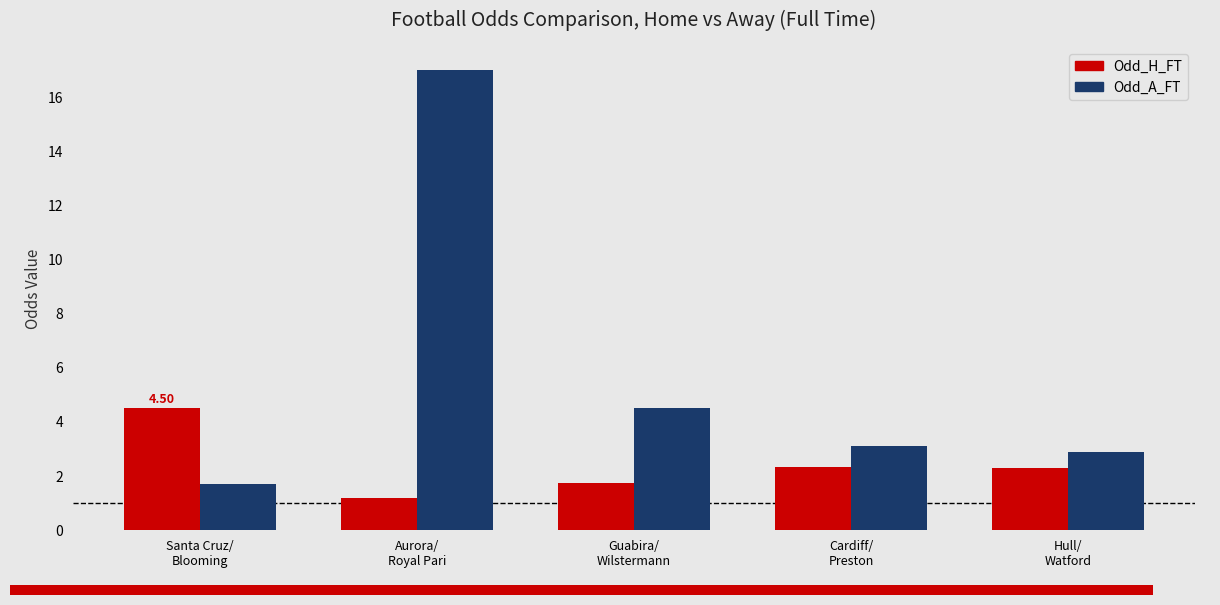

At which category does the chart reach its minimum across all series?

Aurora/
Royal Pari